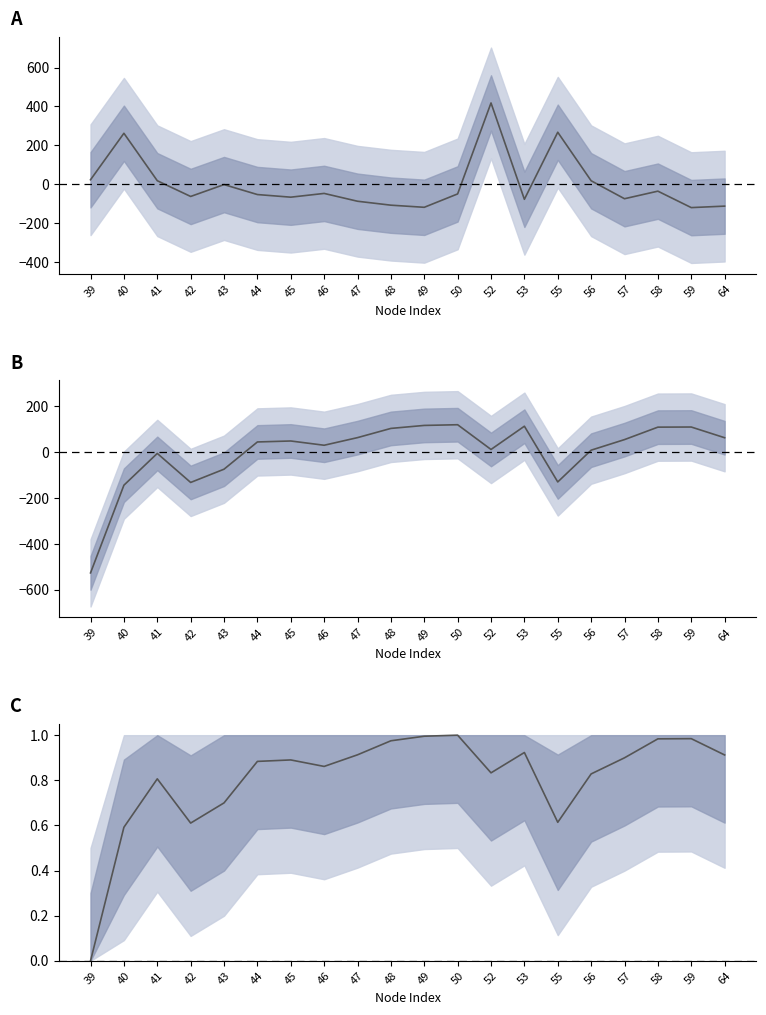

Is it true that the value at 56 is 0.8?

True